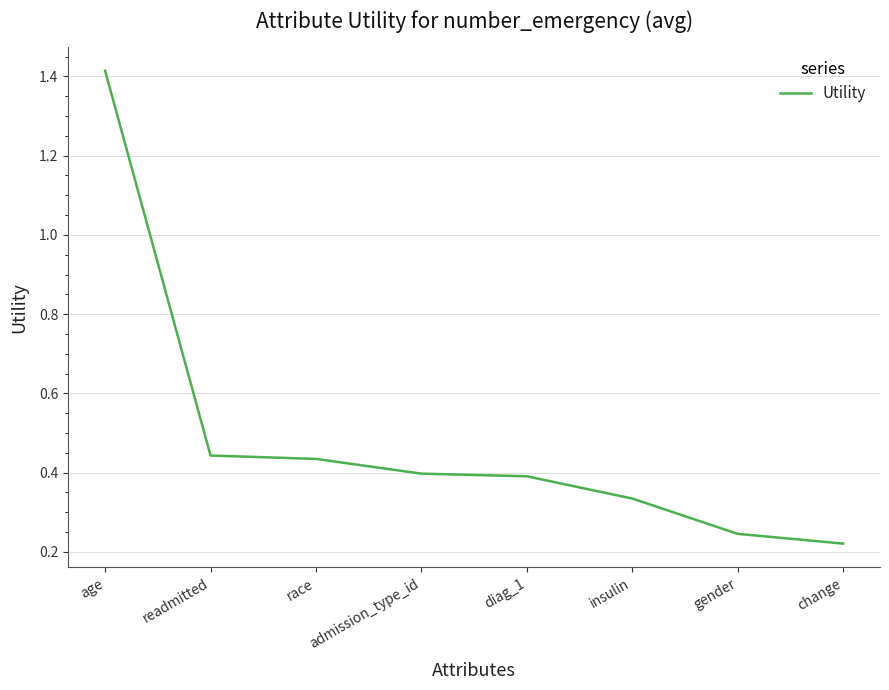

What is the average value?

0.5